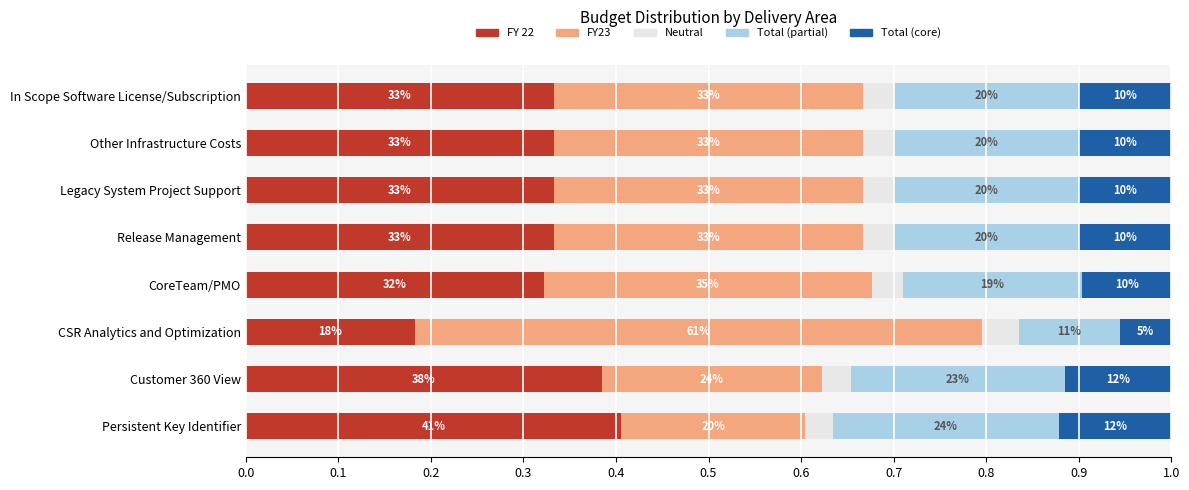

How many data points does each series have?

8